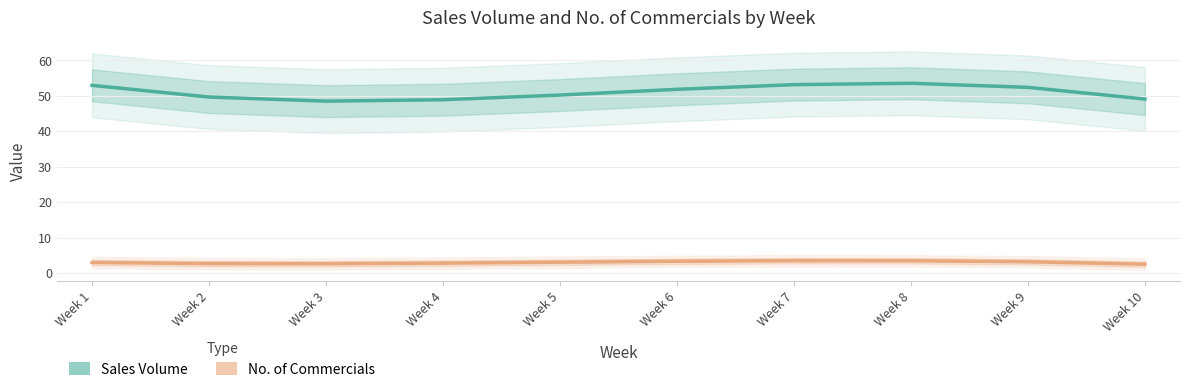

At which label is No. of Commercials closest to 2?

Week 10